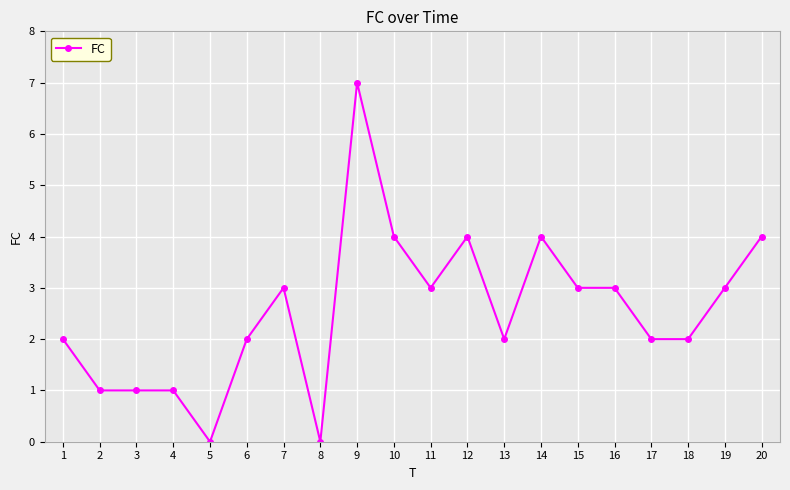

Does the chart have visible grid lines?

Yes